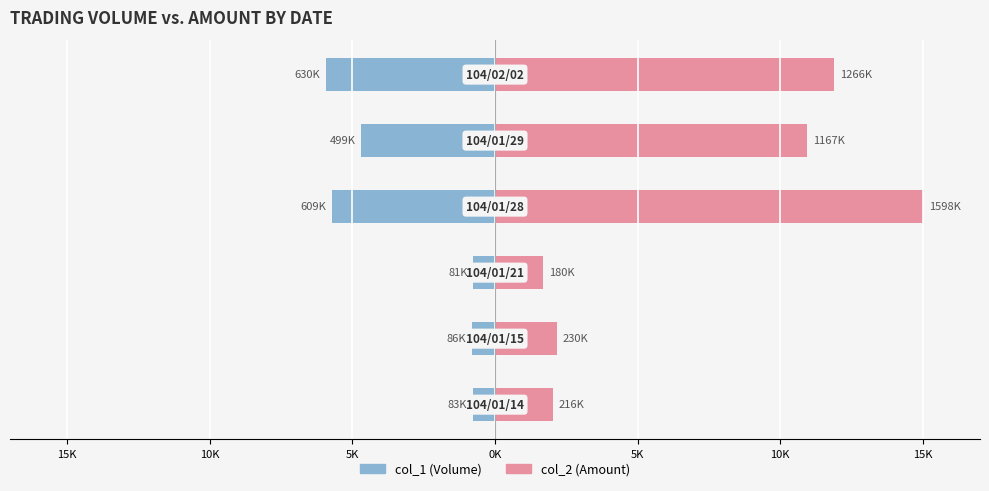

Reading left to right, list all the values displayed in this chart.

col_1 (Volume): -0.8	-0.8	-0.8	-5.7	-4.7	-5.9
col_2 (Amount): 2.0	2.2	1.7	15.0	10.9	11.9